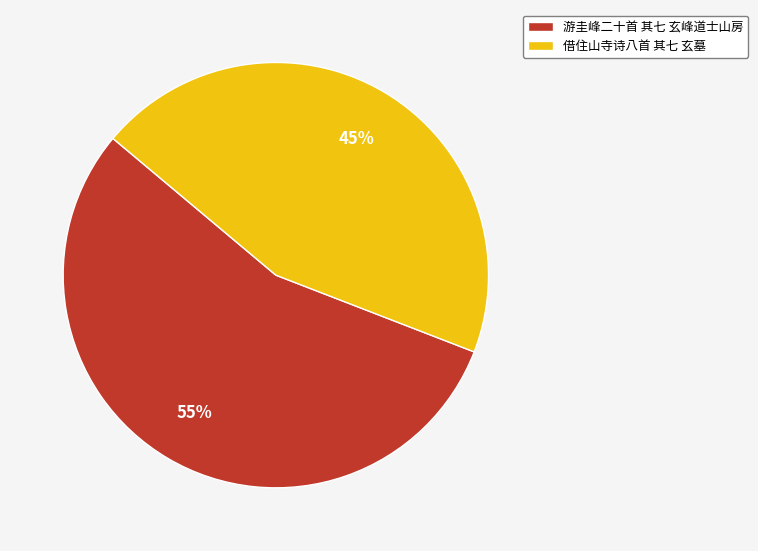

What percentage is the 游圭峰二十首 其七 玄峰道士山房 slice, to the nearest percent?

55%